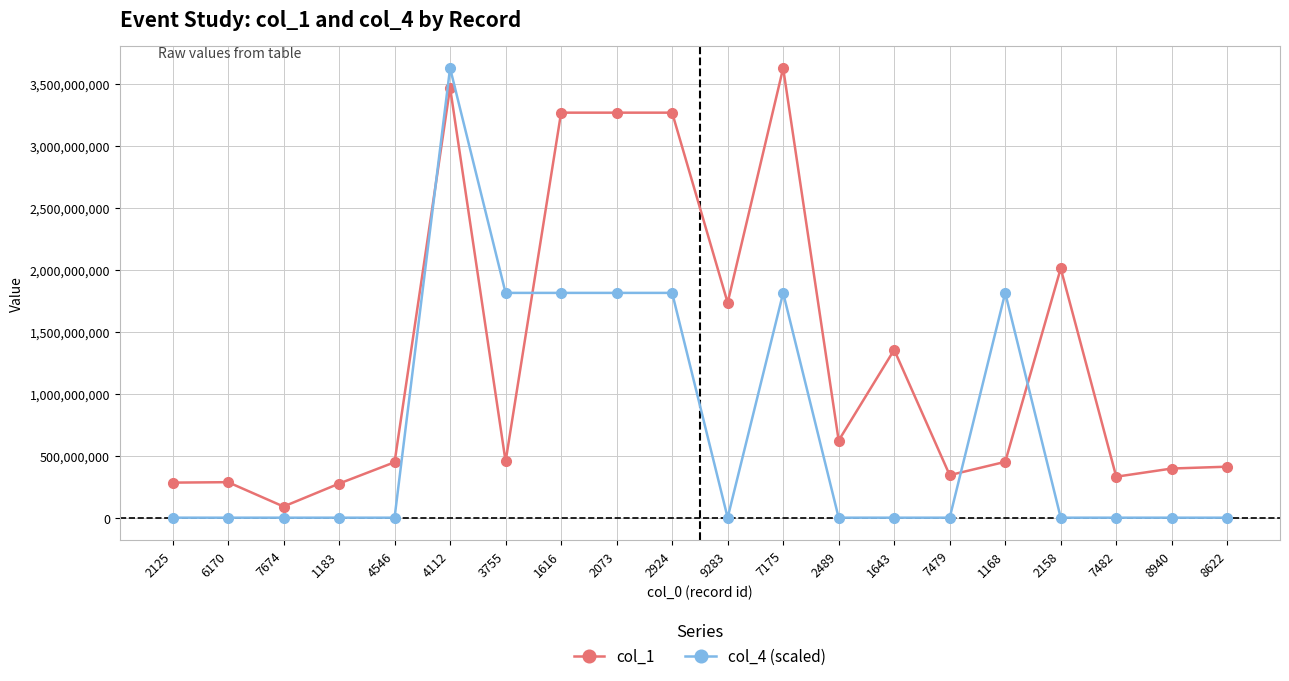

Between 7175 and 1168, which series saw the biggest shift?

col_1